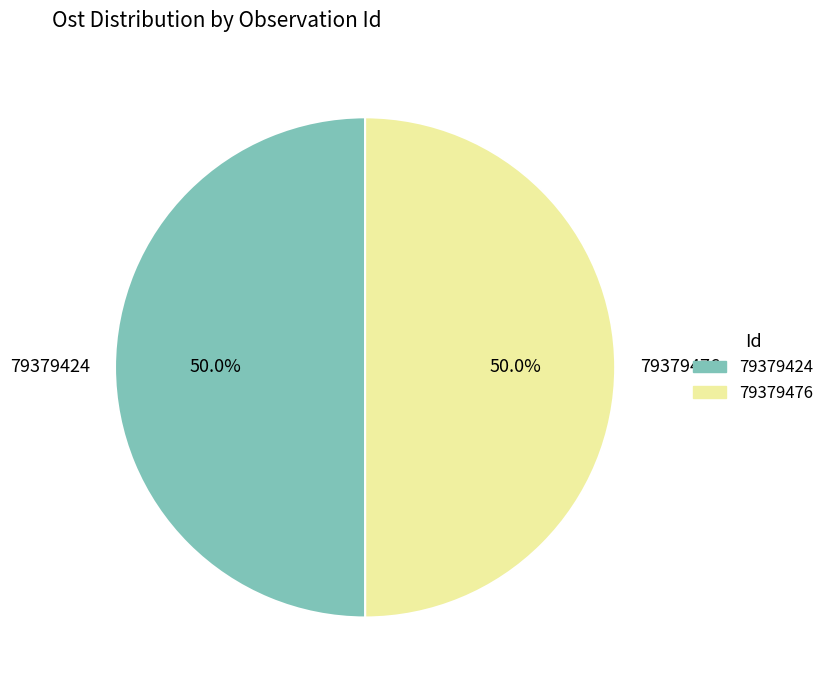

Approximately how many times larger is the value at 79379424 compared to 79379476?

1.0